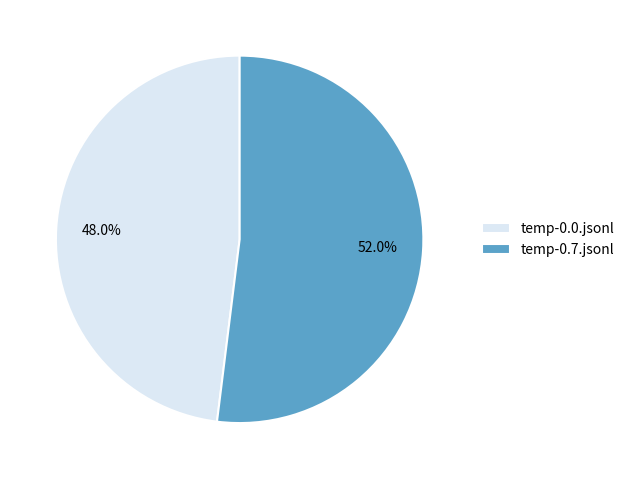

Combined, what portion of the pie is temp-0.0.jsonl and temp-0.7.jsonl?

100.0%